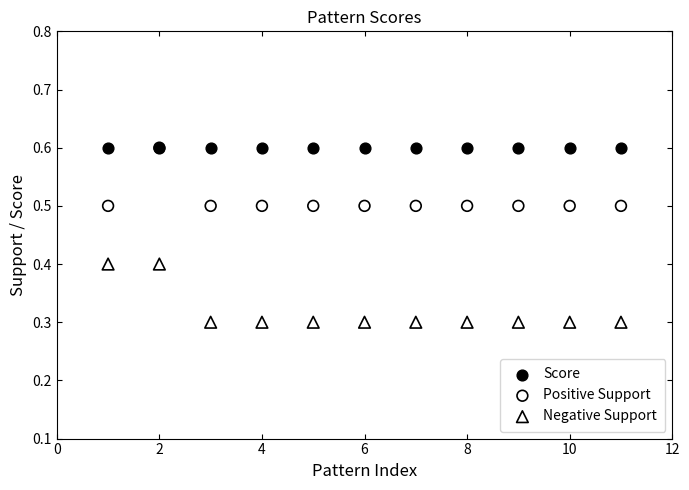

What are all the series names shown in the legend?

Score, Positive Support, Negative Support